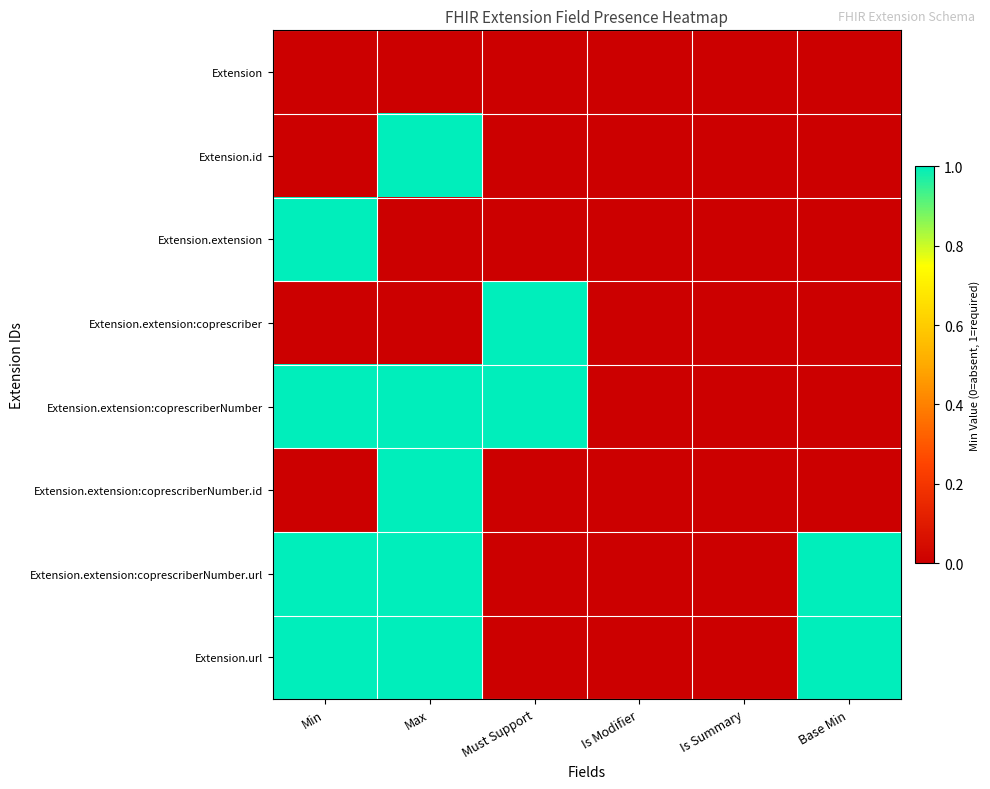

Reading left to right, list all the values displayed in this chart.

Extension: Min=0	Max=0	Must Support=0	Is Modifier=0	Is Summary=0	Base Min=0
Extension.id: Min=0	Max=1	Must Support=0	Is Modifier=0	Is Summary=0	Base Min=0
Extension.extension: Min=1	Max=0	Must Support=0	Is Modifier=0	Is Summary=0	Base Min=0
Extension.extension:coprescriber: Min=0	Max=0	Must Support=1	Is Modifier=0	Is Summary=0	Base Min=0
Extension.extension:coprescriberNumber: Min=1	Max=1	Must Support=1	Is Modifier=0	Is Summary=0	Base Min=0
Extension.extension:coprescriberNumber.id: Min=0	Max=1	Must Support=0	Is Modifier=0	Is Summary=0	Base Min=0
Extension.extension:coprescriberNumber.url: Min=1	Max=1	Must Support=0	Is Modifier=0	Is Summary=0	Base Min=1
Extension.url: Min=1	Max=1	Must Support=0	Is Modifier=0	Is Summary=0	Base Min=1